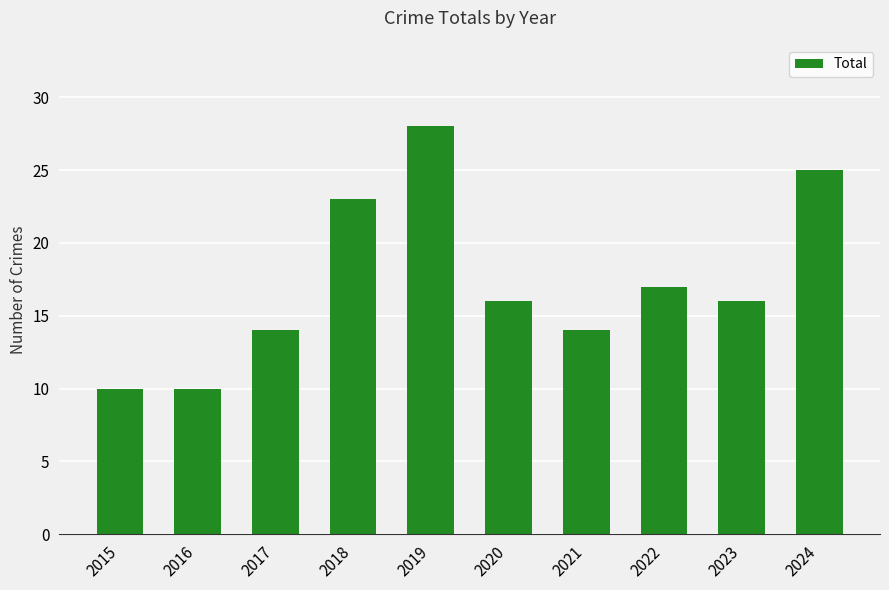

What is the change in value from 2022 to 2024?

+8